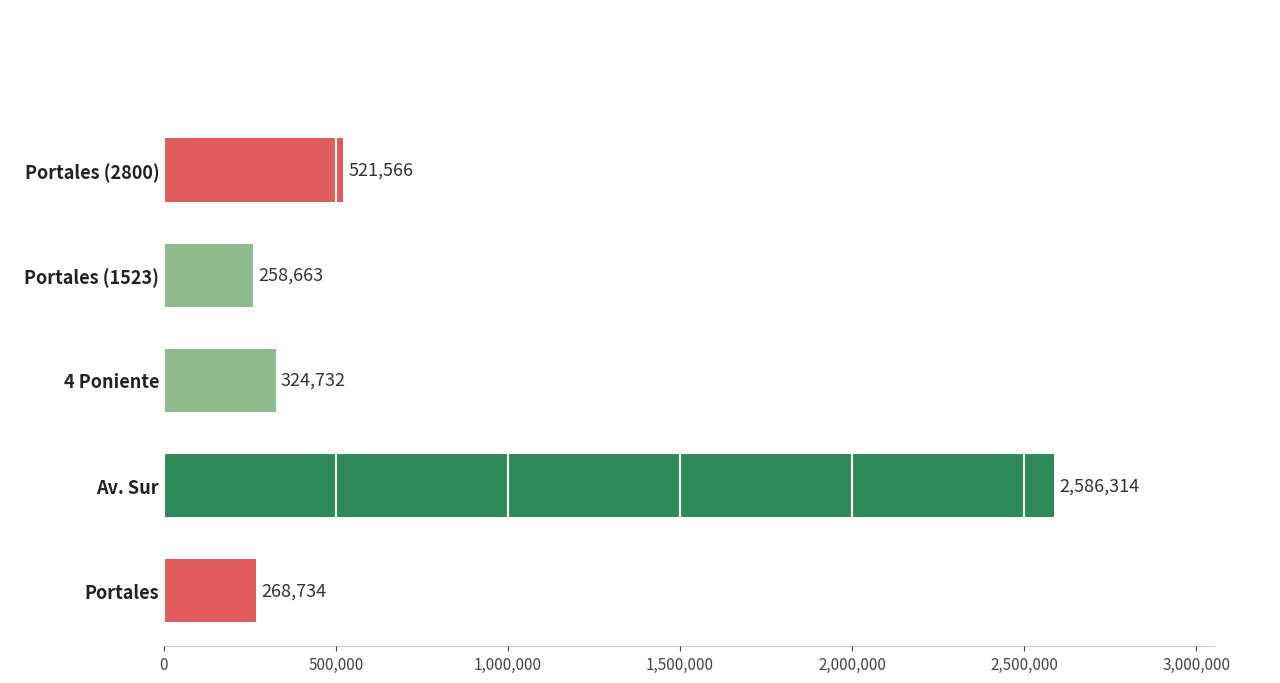

What is the sum of all values?

3960009